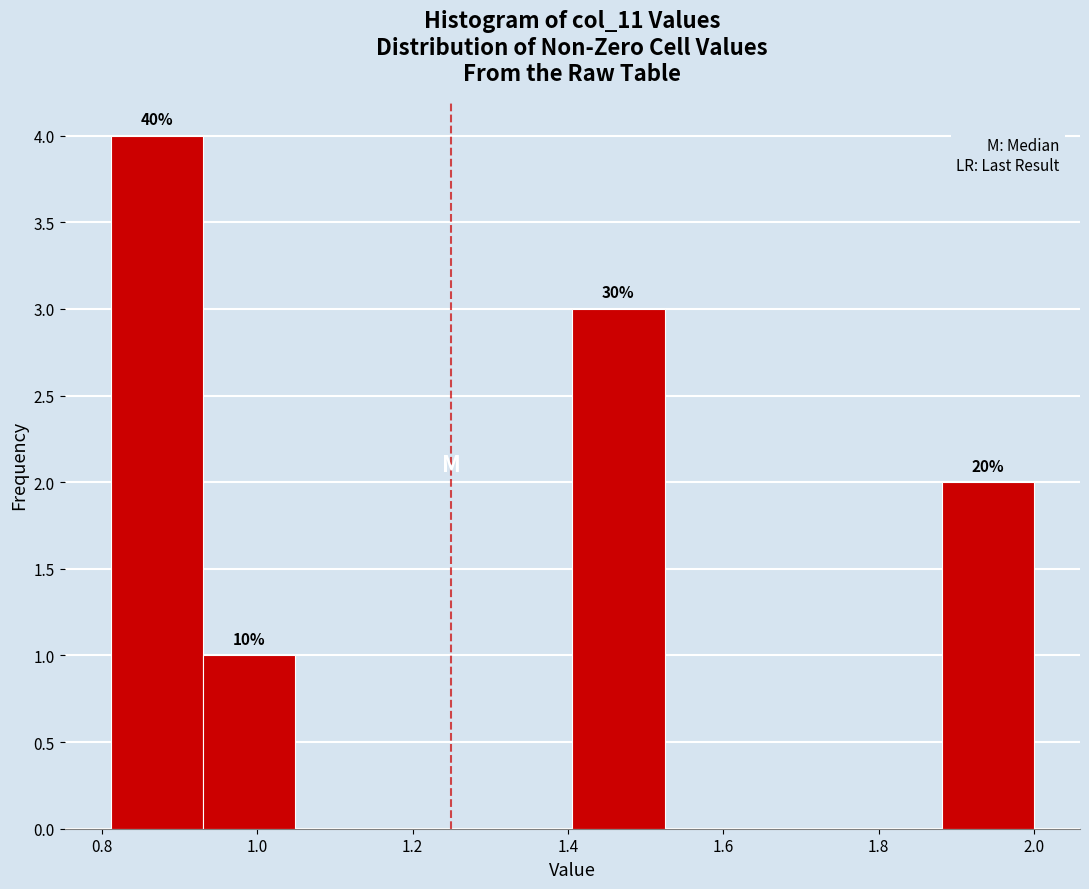

Which range on the x-axis has the tallest bar?

0.82 to 0.94